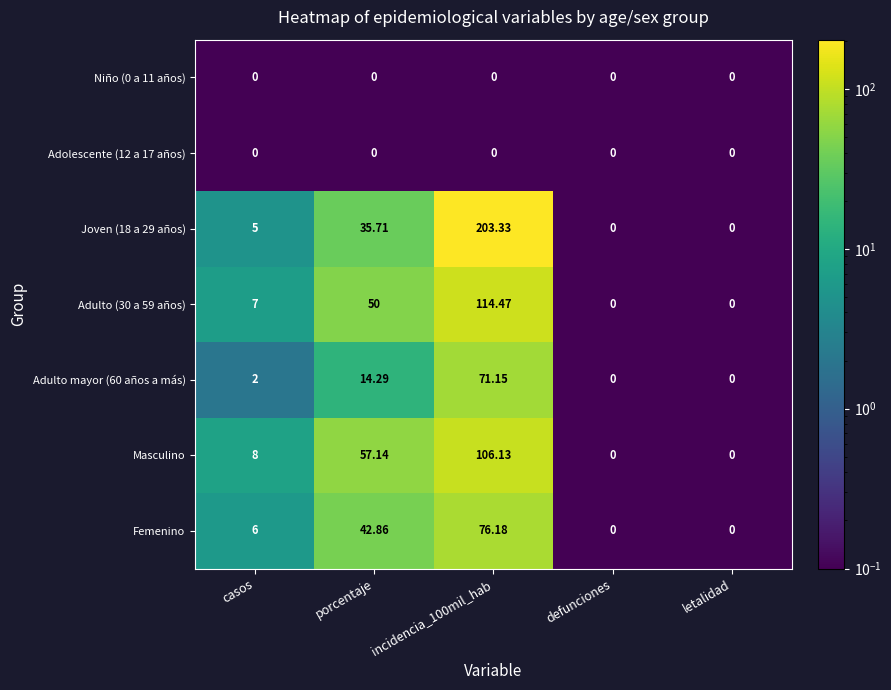

Between casos and defunciones, which series saw the biggest shift?

Masculino